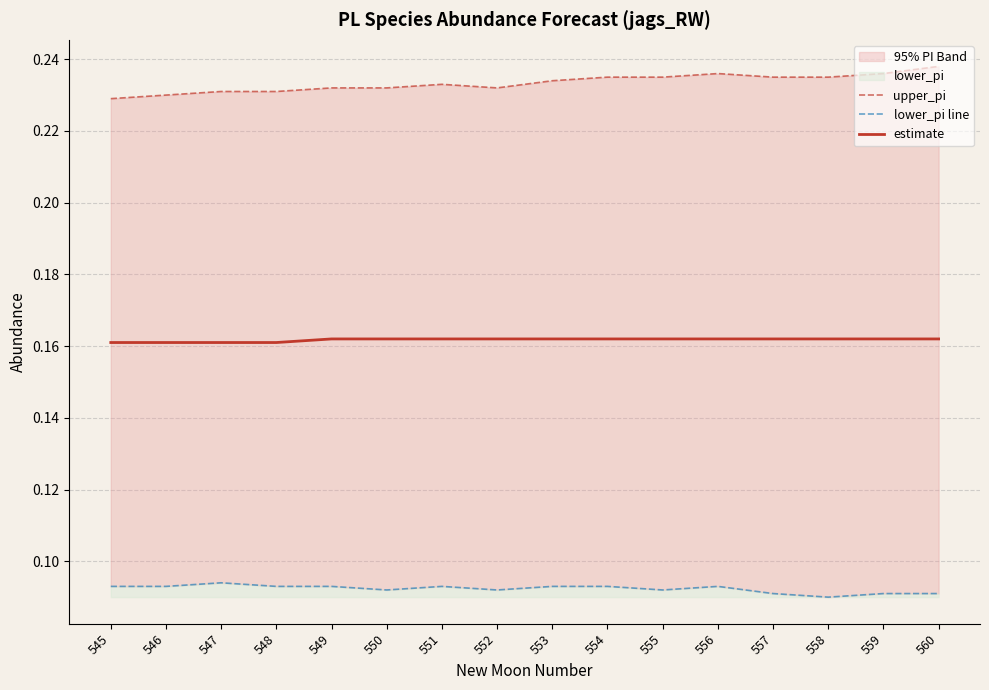

Which series changed the most between 546 and 553?

upper_pi